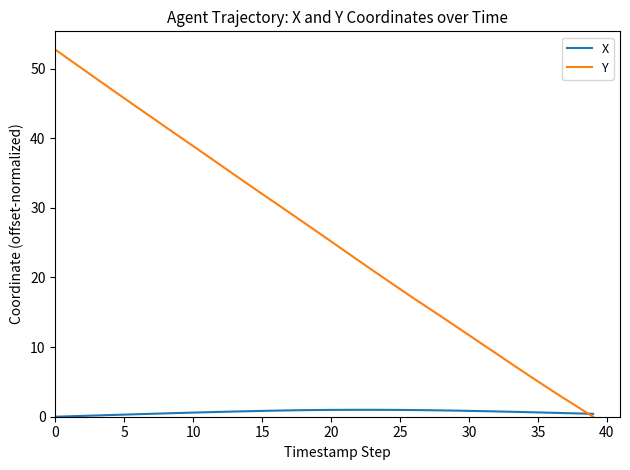

Which series has the largest total across all categories?

Y